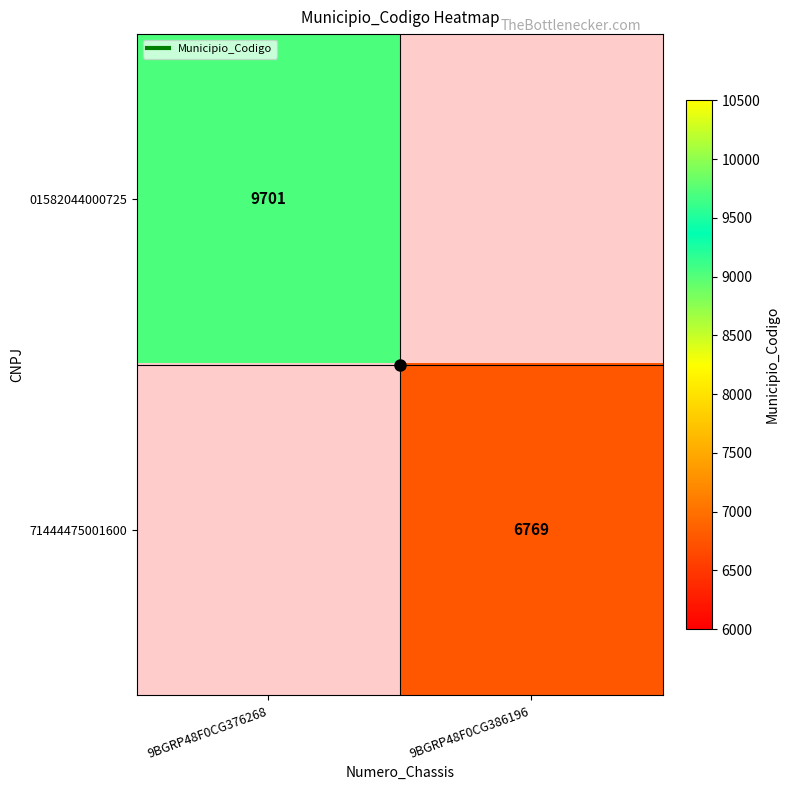

Rank the series by their average value, from lowest to highest.

71444475001600, 01582044000725